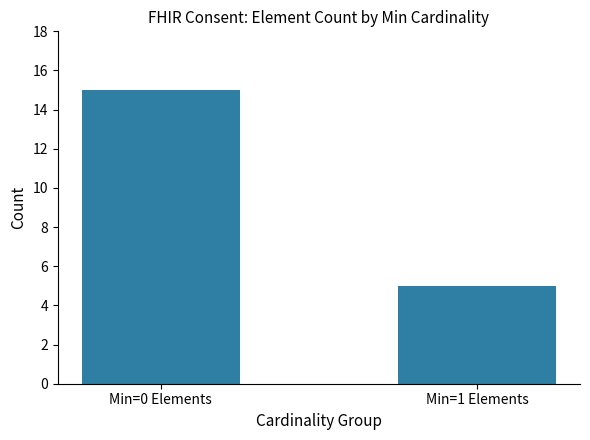

Between Min=1 Elements and Min=0 Elements, which is larger?

Min=0 Elements